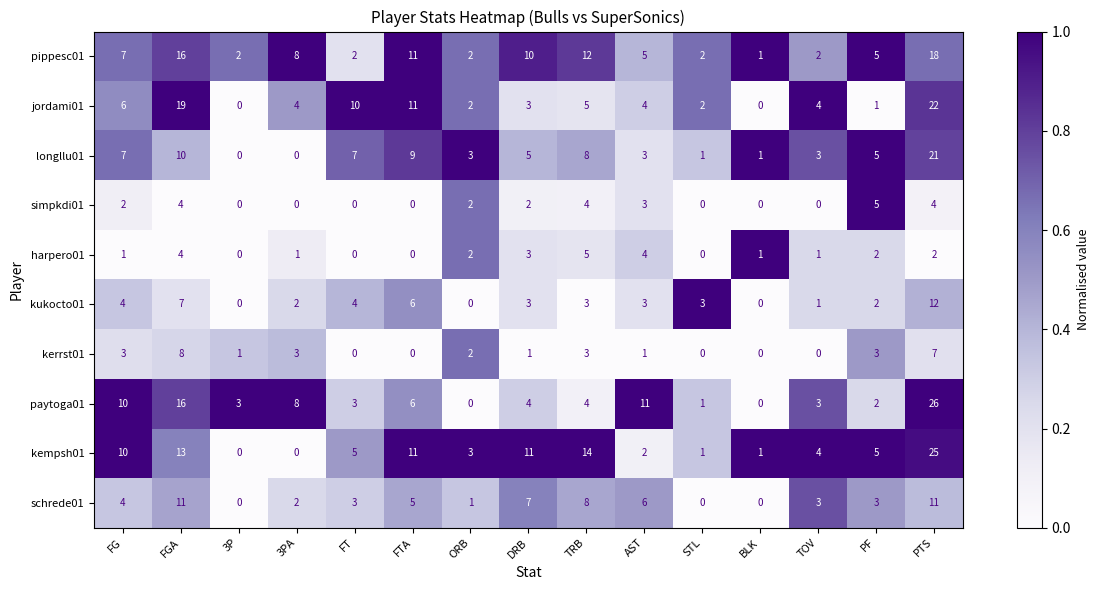

Is the value of harpero01 at FT greater than the value of jordami01 at TRB?

No